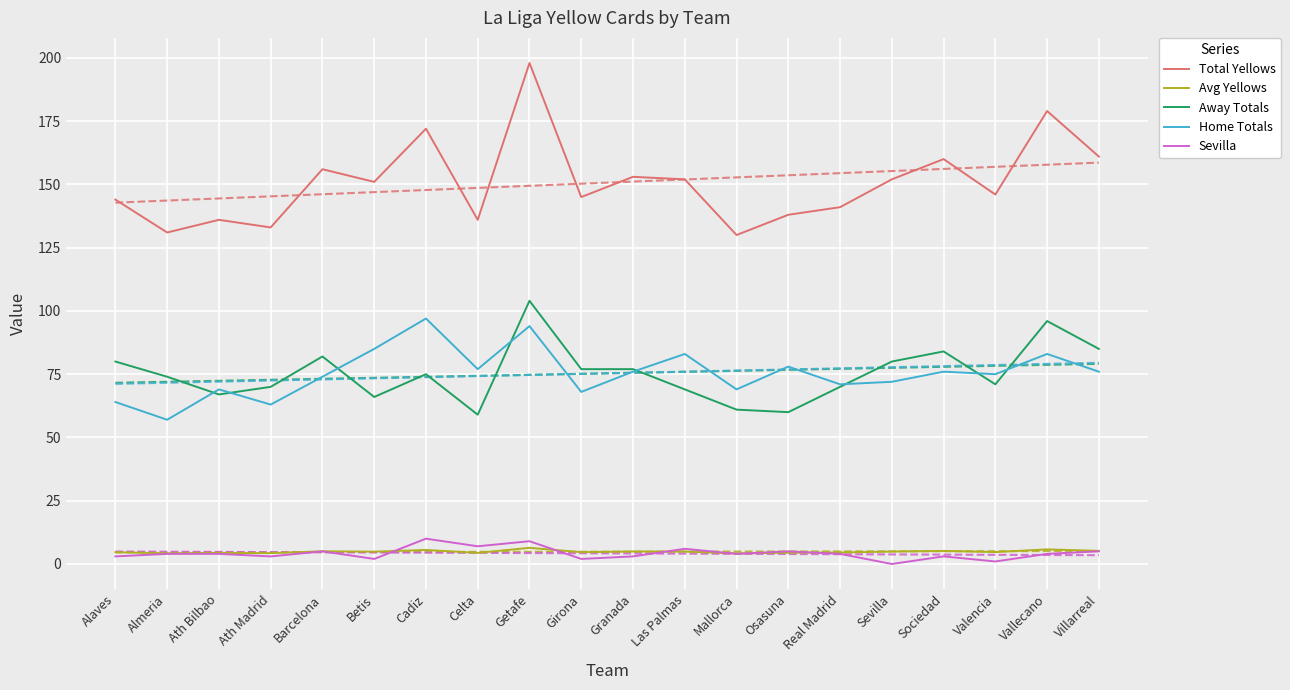

How many distinct data groups are displayed?

5